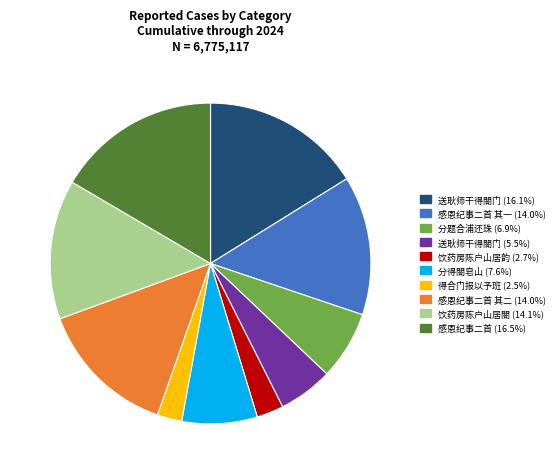

What is the ratio of the value at 送耿师干得閤门 (5.5%) to the value at 感恩纪事二首 (16.5%)?

0.3